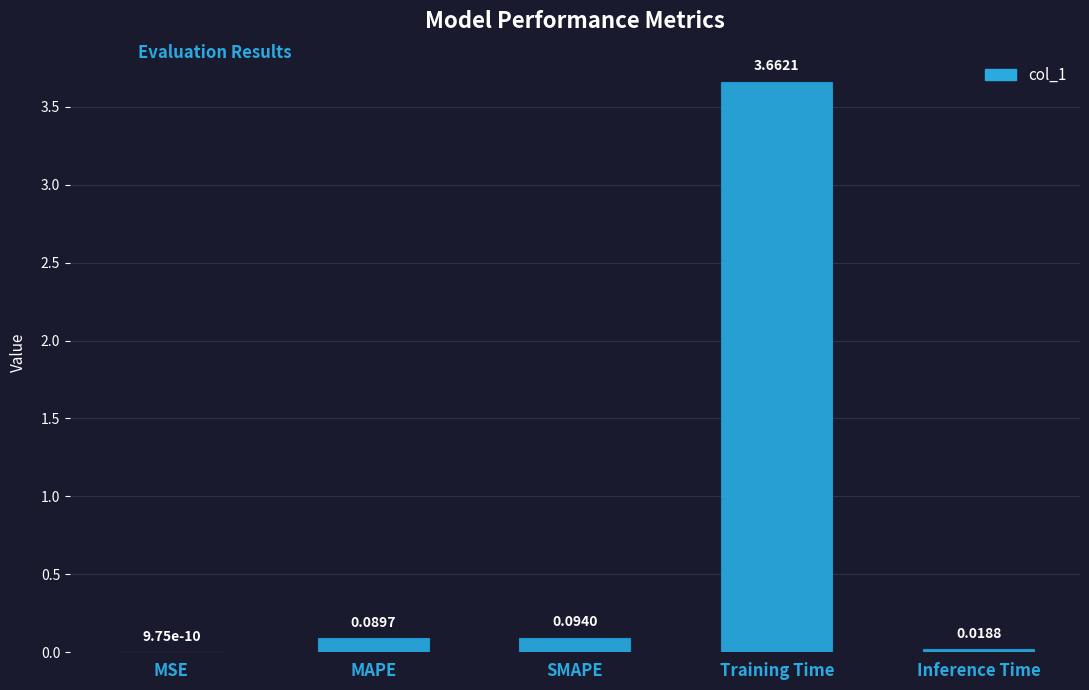

Between Inference Time and Training Time, which is larger?

Training Time